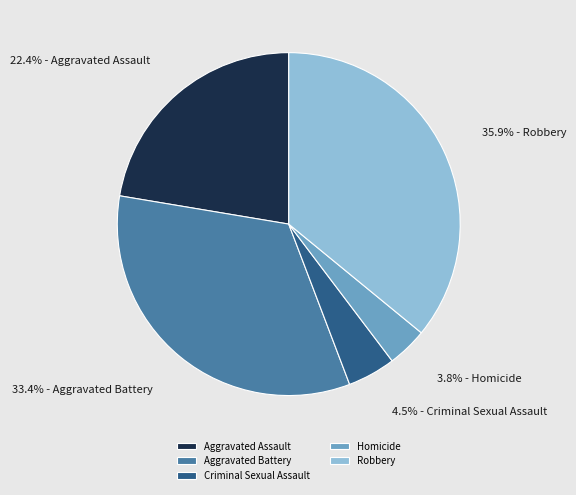

Is the sum of Robbery and Homicide greater than half?

No